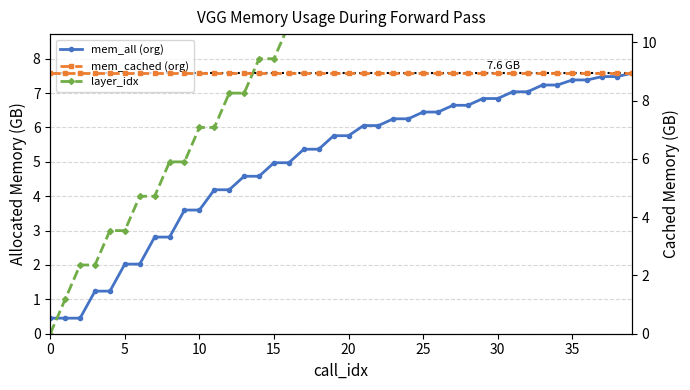

True or false: mem_all (org) has more than 0 interior local peaks.

False